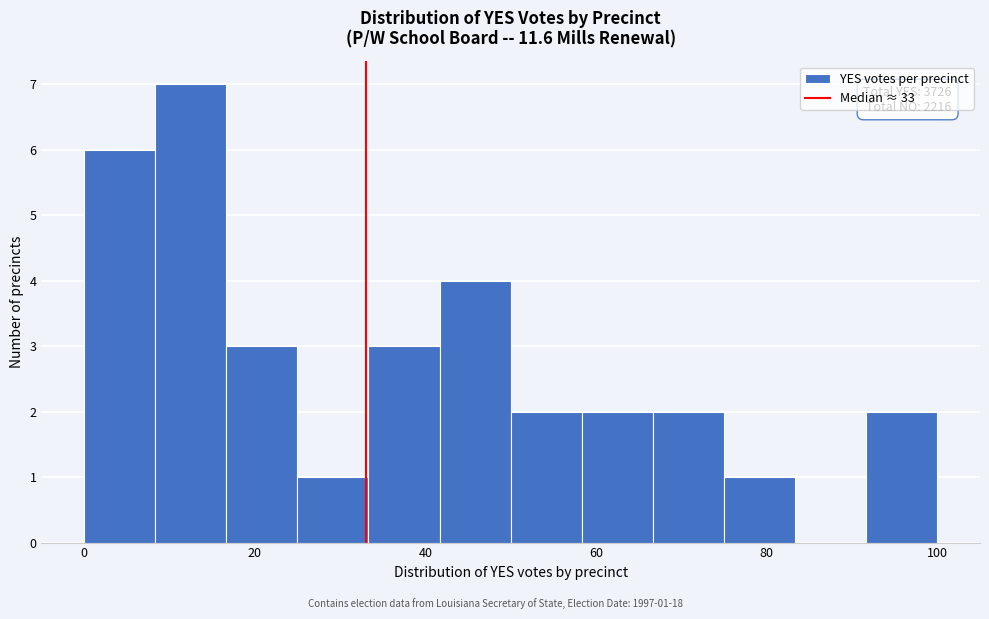

Over which range of the x-axis is the bar tallest?

8 to 16